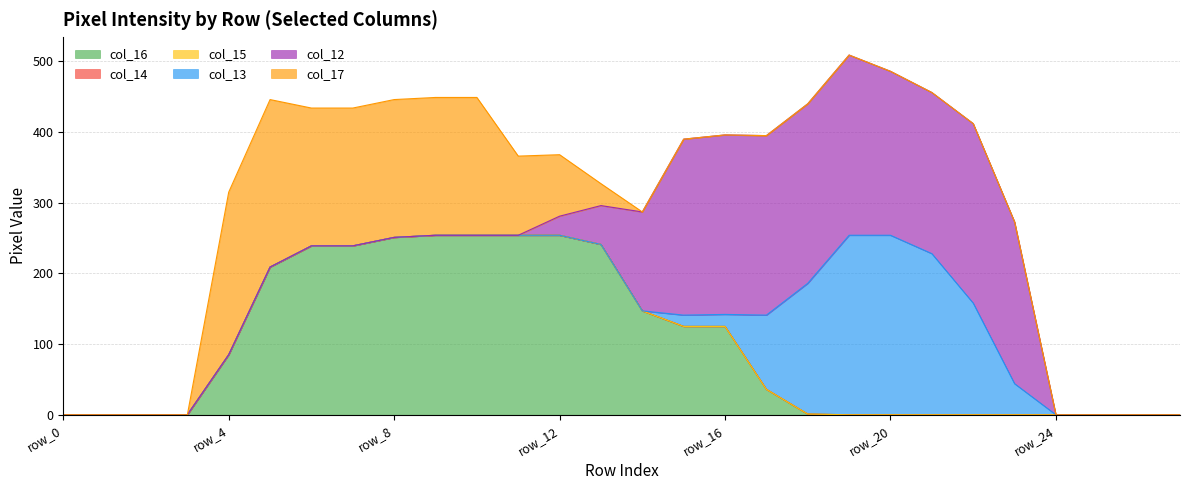

Which series has the widest spread of values?

col_12